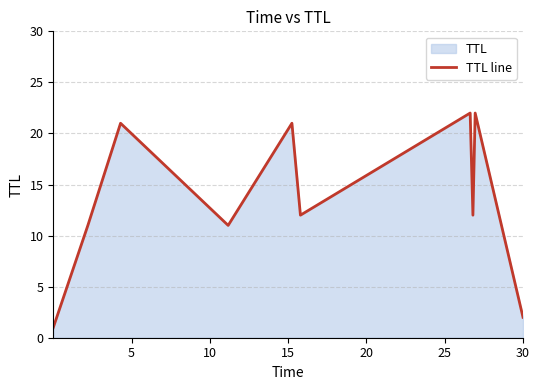

What is the greatest value displayed?

22